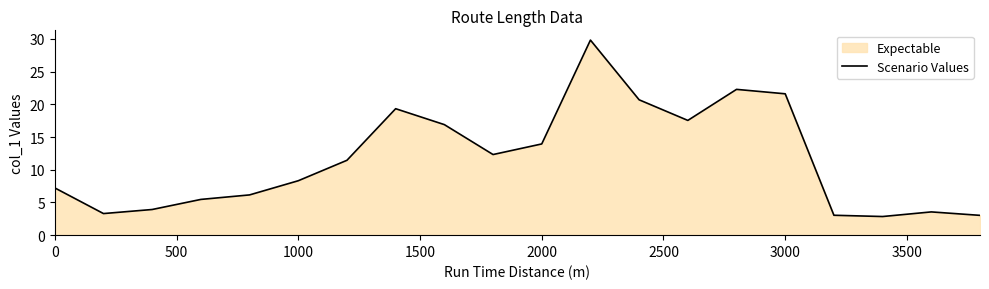

What is the difference between the maximum and minimum values?

27.0